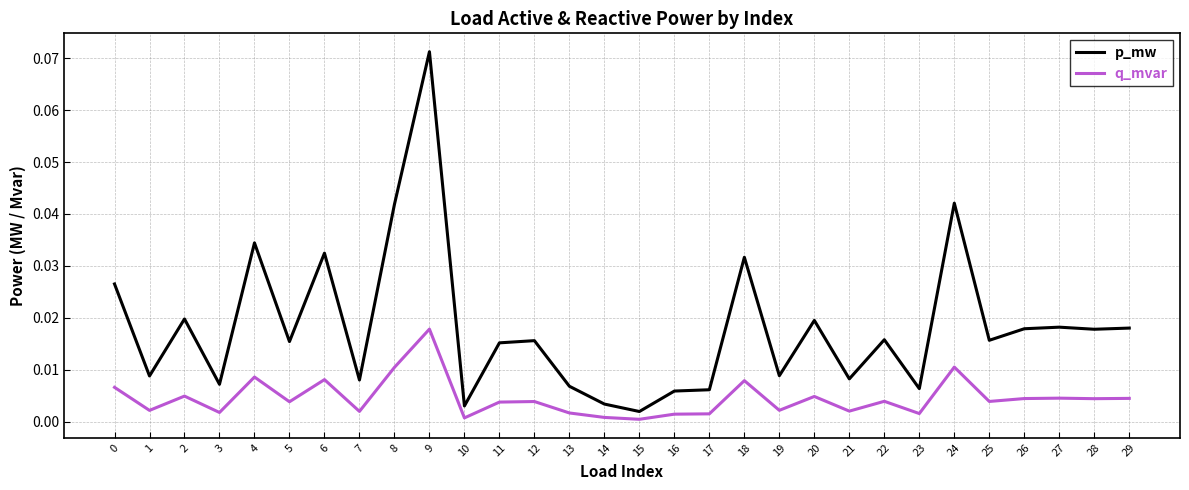

What are all the series names shown in the legend?

p_mw, q_mvar